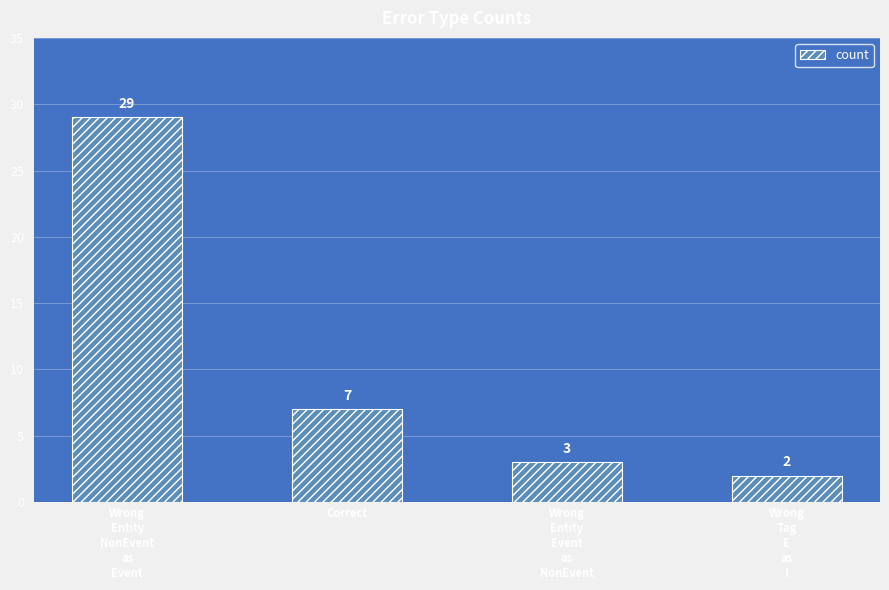

Where is the data nearest to the value 15?

Correct